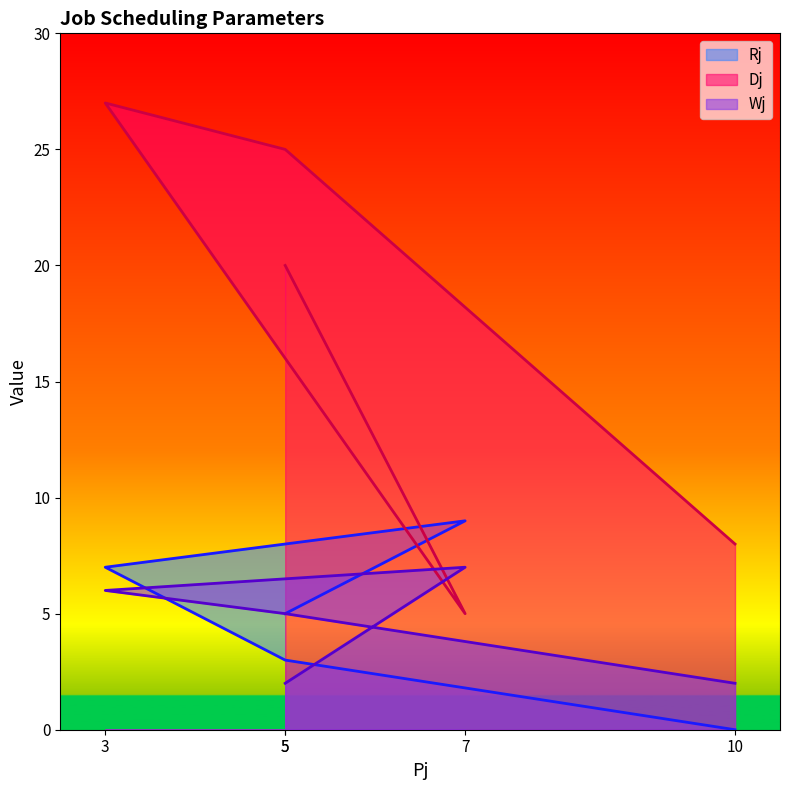

Reading left to right, transcribe all the data shown in this chart.

Rj: 10=0	5=3	3=7	7=9	5=5
Dj: 10=8	5=25	3=27	7=5	5=20
Wj: 10=2	5=5	3=6	7=7	5=2